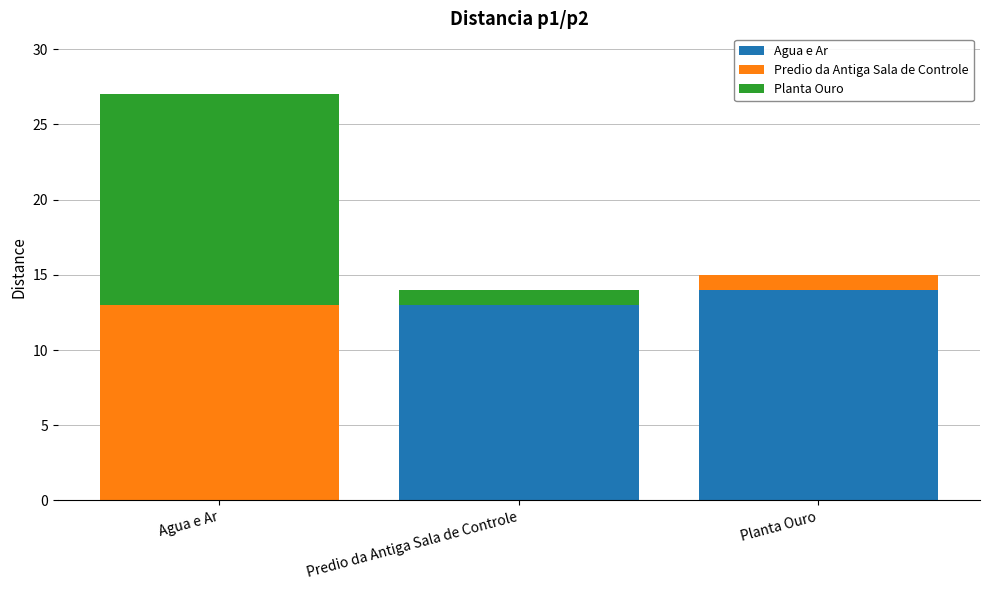

True or false: Agua e Ar has a value of 0 at Agua e Ar.

True